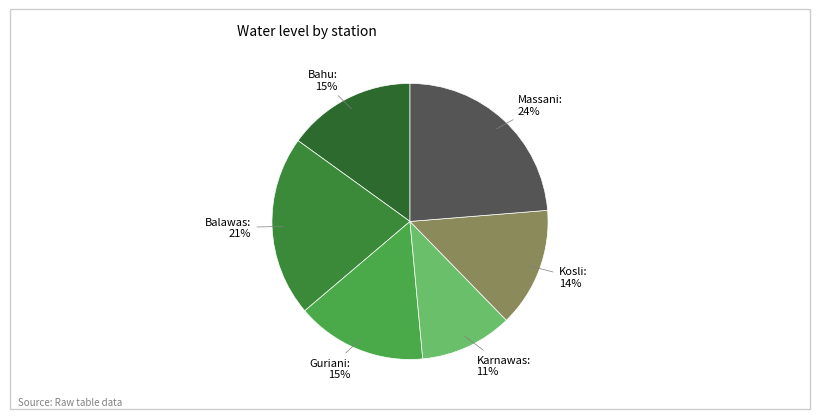

Count the number of slices in the pie.

6